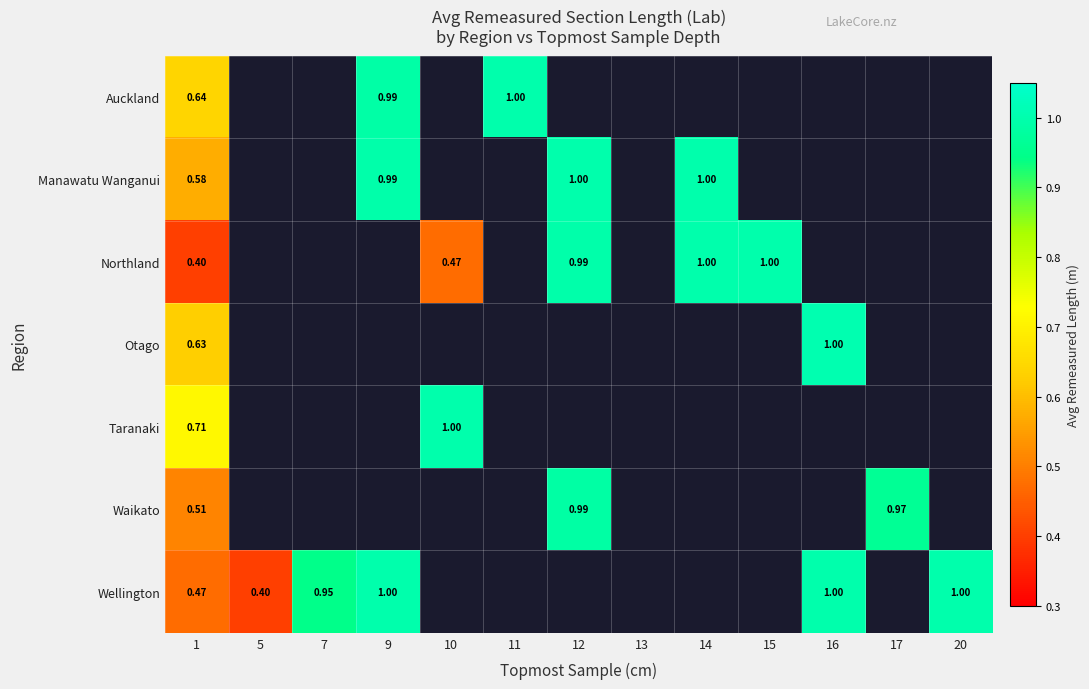

At which label is Manawatu Wanganui closest to 0?

1